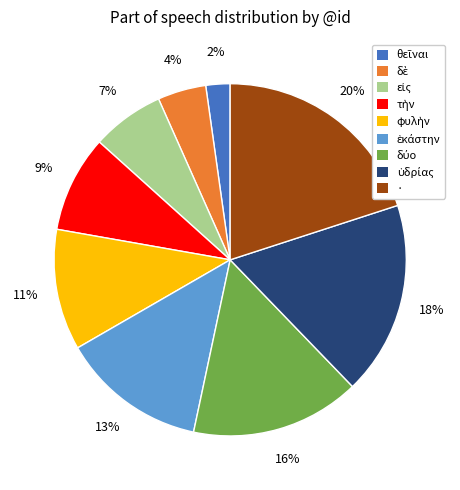

How many slices are in this pie chart?

9